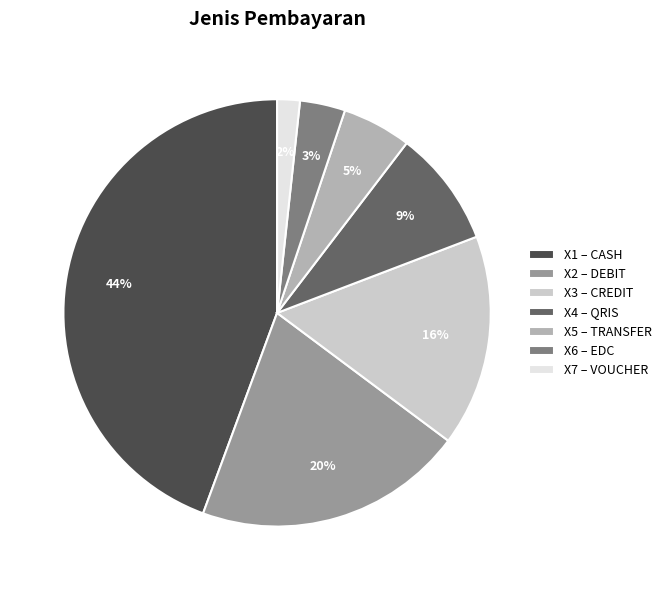

The X5 – TRANSFER slice represents 5% of the pie. True or false?

True